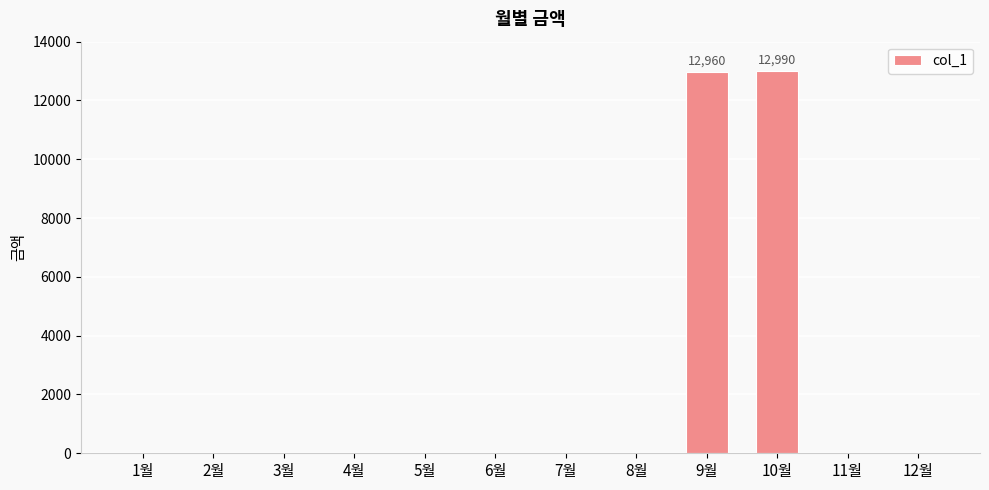

What is the sum of all values?

25950